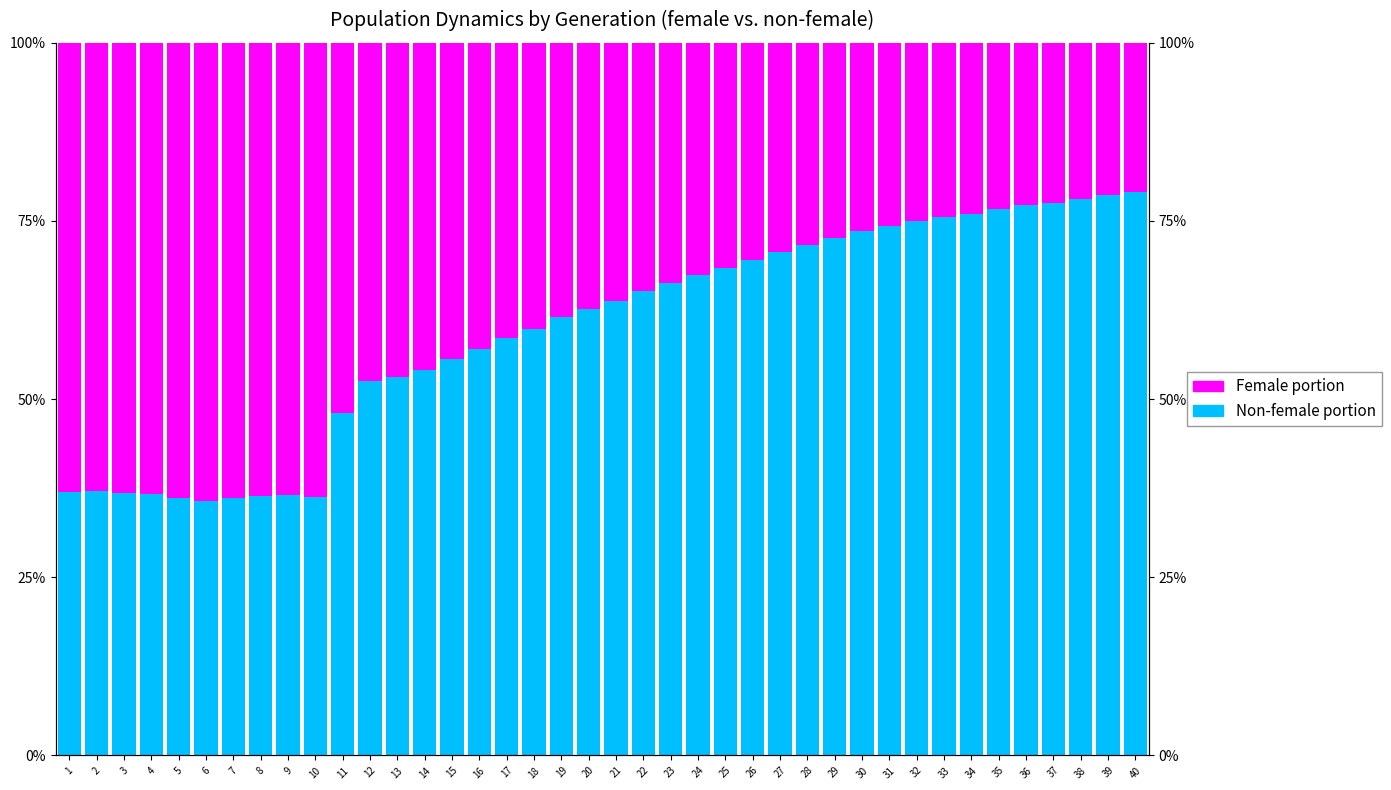

What is the maximum value for Female portion?

64.3